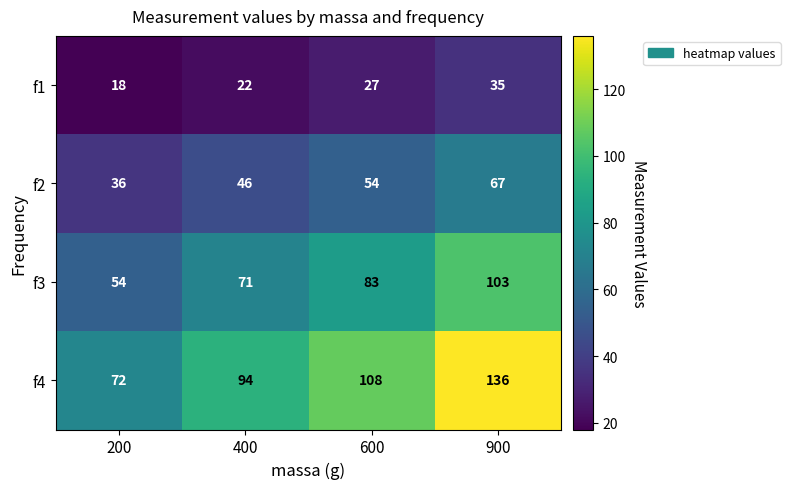

The value of f1 at 200 is 29. True or false?

False